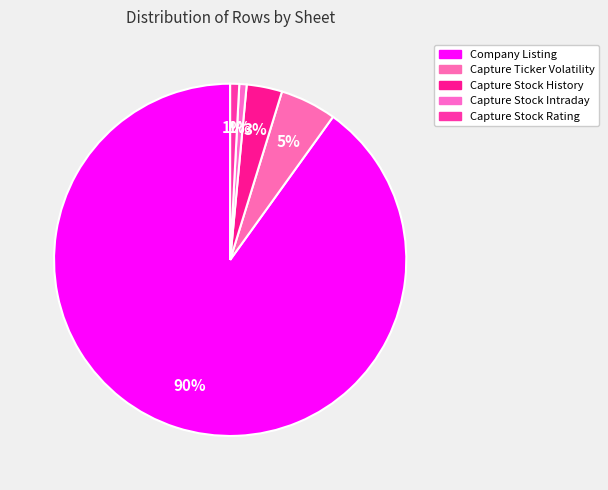

Combined, do Capture Stock Rating and Company Listing account for over 50%?

Yes